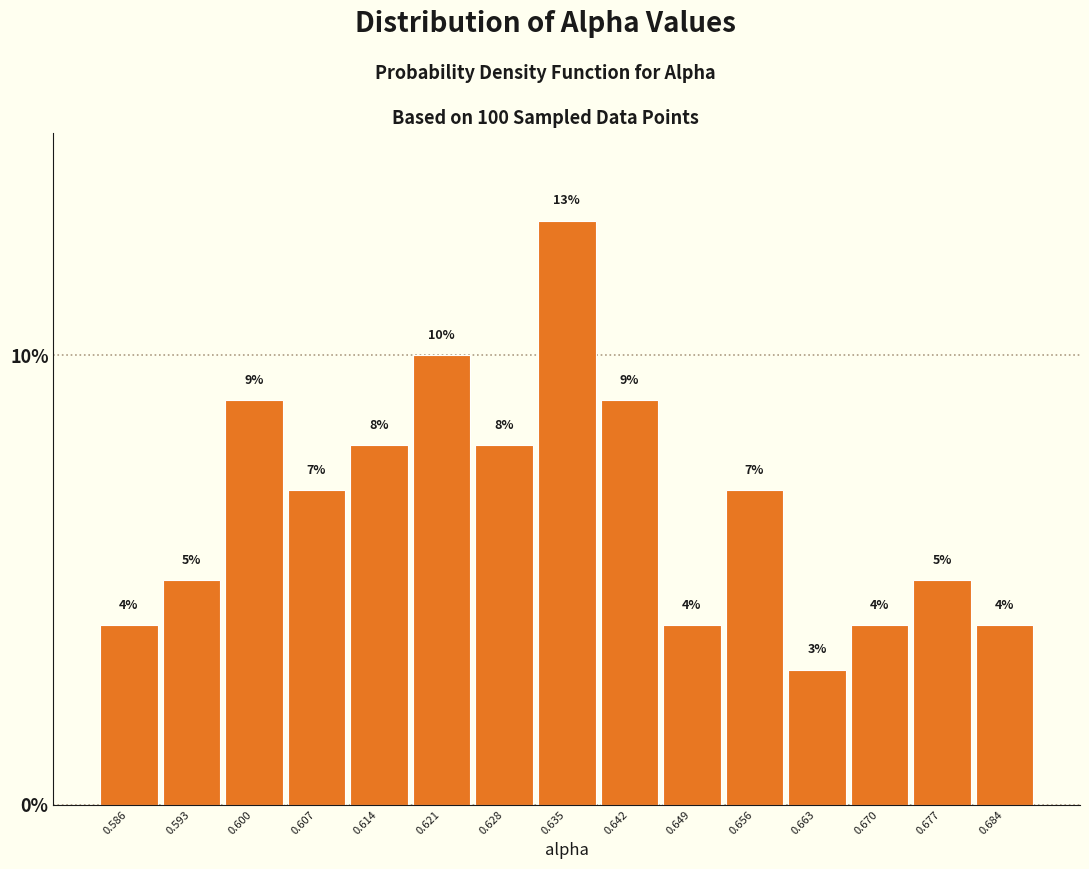

Reading left to right, list every bar in this chart as the range it spans on the x-axis followed by its height. The bar edges are not printed on the chart, so give them approximately, as read against the axis.

0.583 to 0.590: 4
0.590 to 0.597: 5
0.597 to 0.604: 9
0.604 to 0.611: 7
0.611 to 0.618: 8
0.618 to 0.625: 10
0.625 to 0.632: 8
0.632 to 0.639: 13
0.639 to 0.645: 9
0.645 to 0.652: 4
0.652 to 0.659: 7
0.659 to 0.666: 3
0.666 to 0.673: 4
0.673 to 0.680: 5
0.680 to 0.687: 4